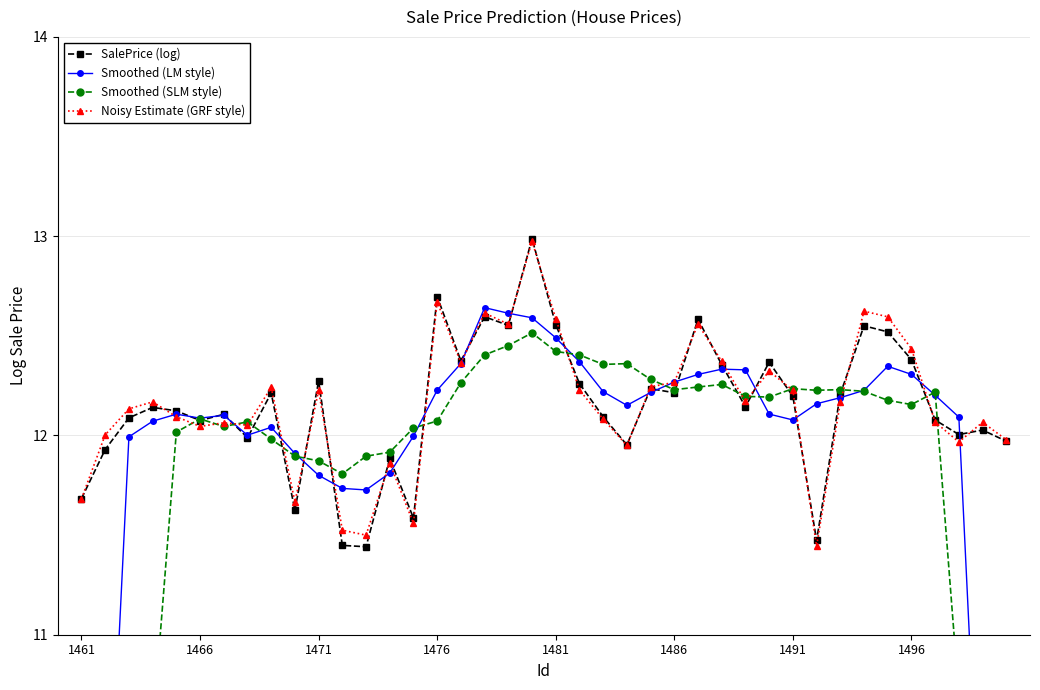

What is the maximum value for Noisy Estimate (GRF style)?

13.0